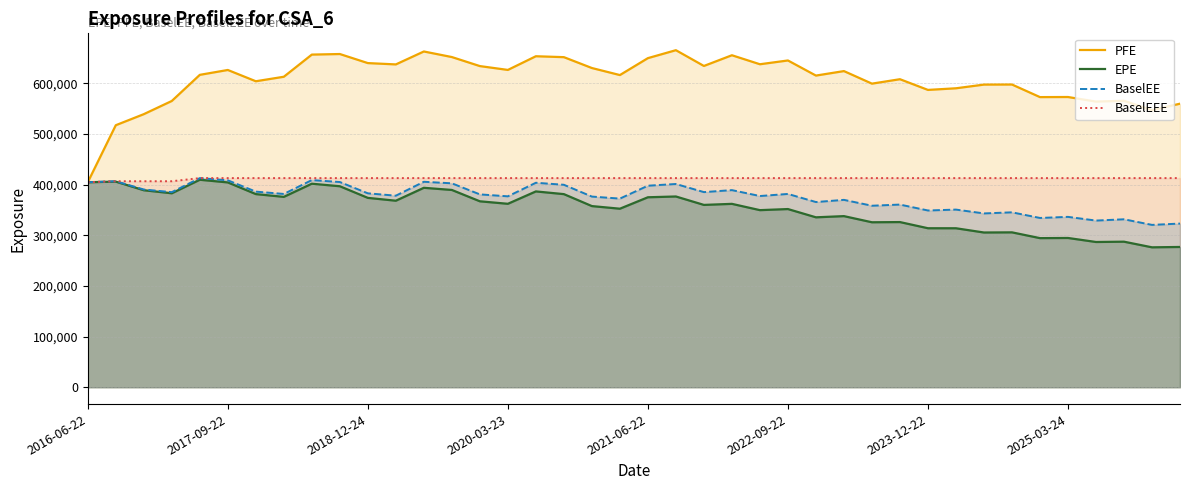

At which category does PFE reach its first local peak?

2017-09-22